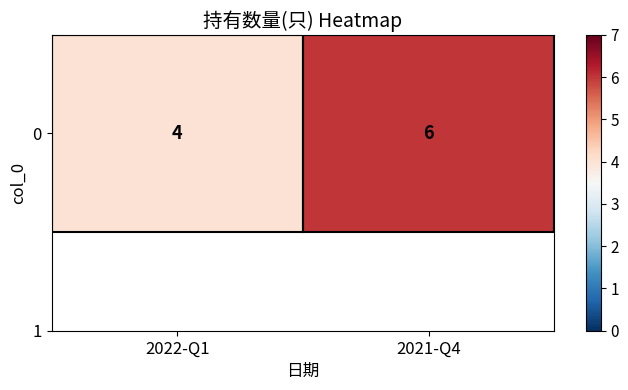

Reading left to right, list all the values displayed in this chart.

2022-Q1=4	2021-Q4=6